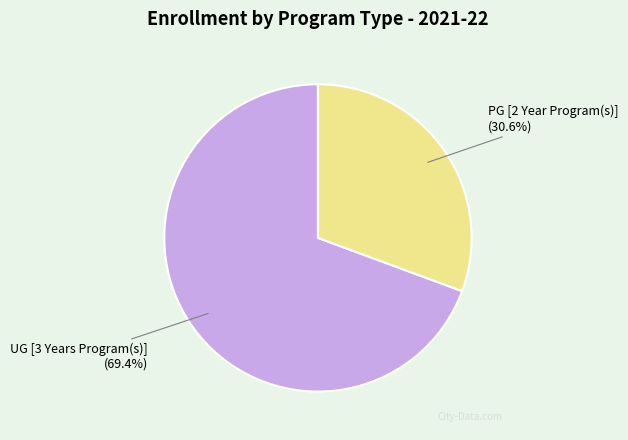

Is there any slice that represents more than half of the pie?

Yes